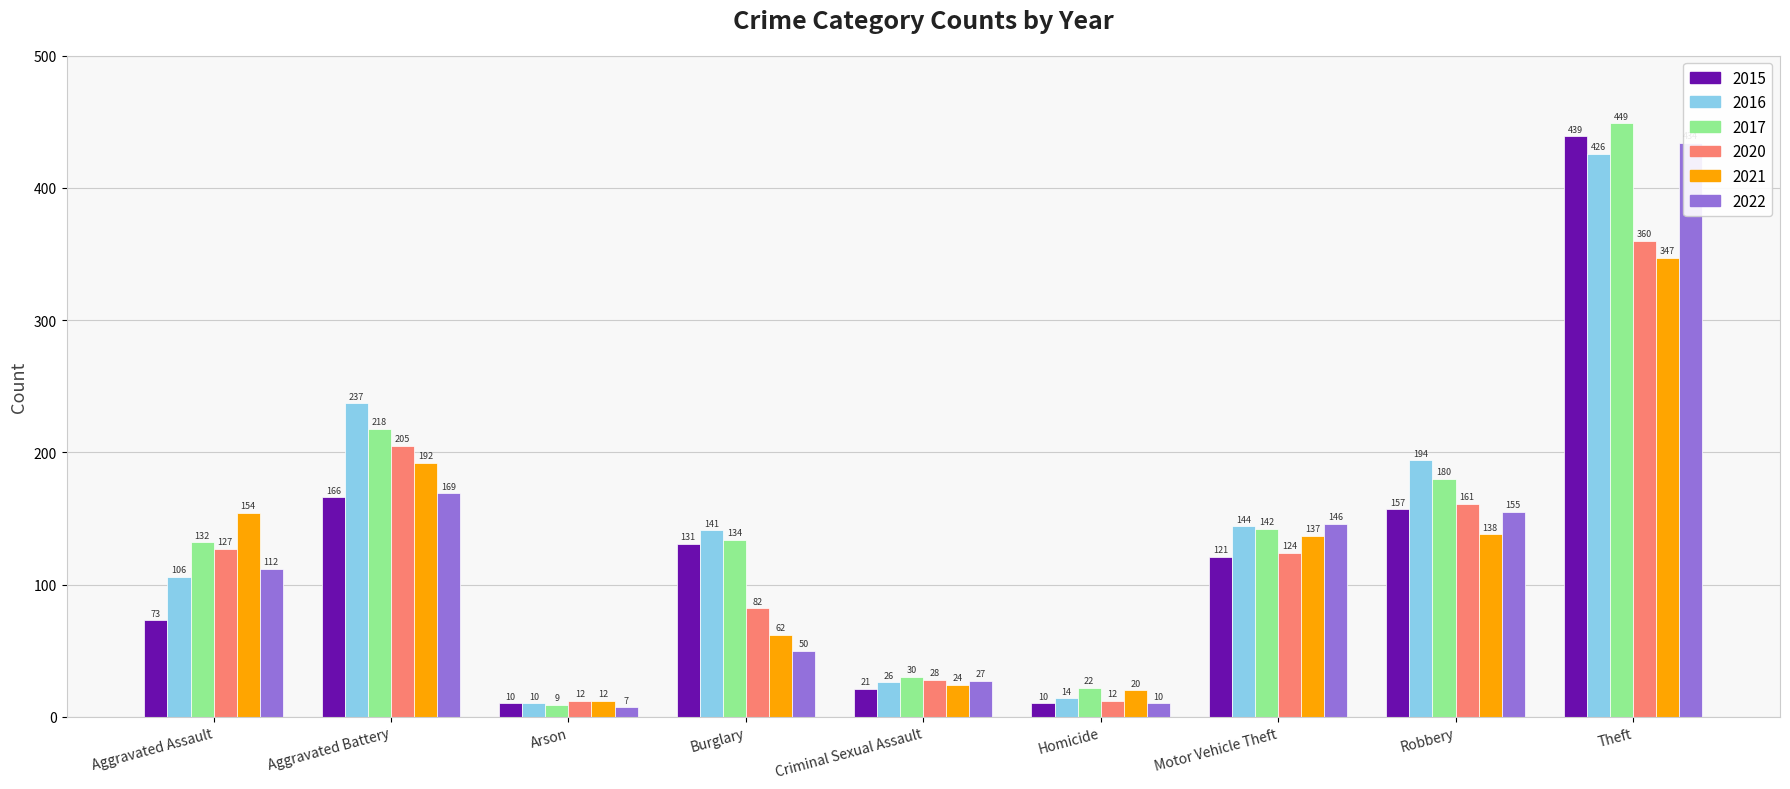

List the labels in order of 2021 value, largest first.

Theft, Aggravated Battery, Aggravated Assault, Robbery, Motor Vehicle Theft, Burglary, Criminal Sexual Assault, Homicide, Arson